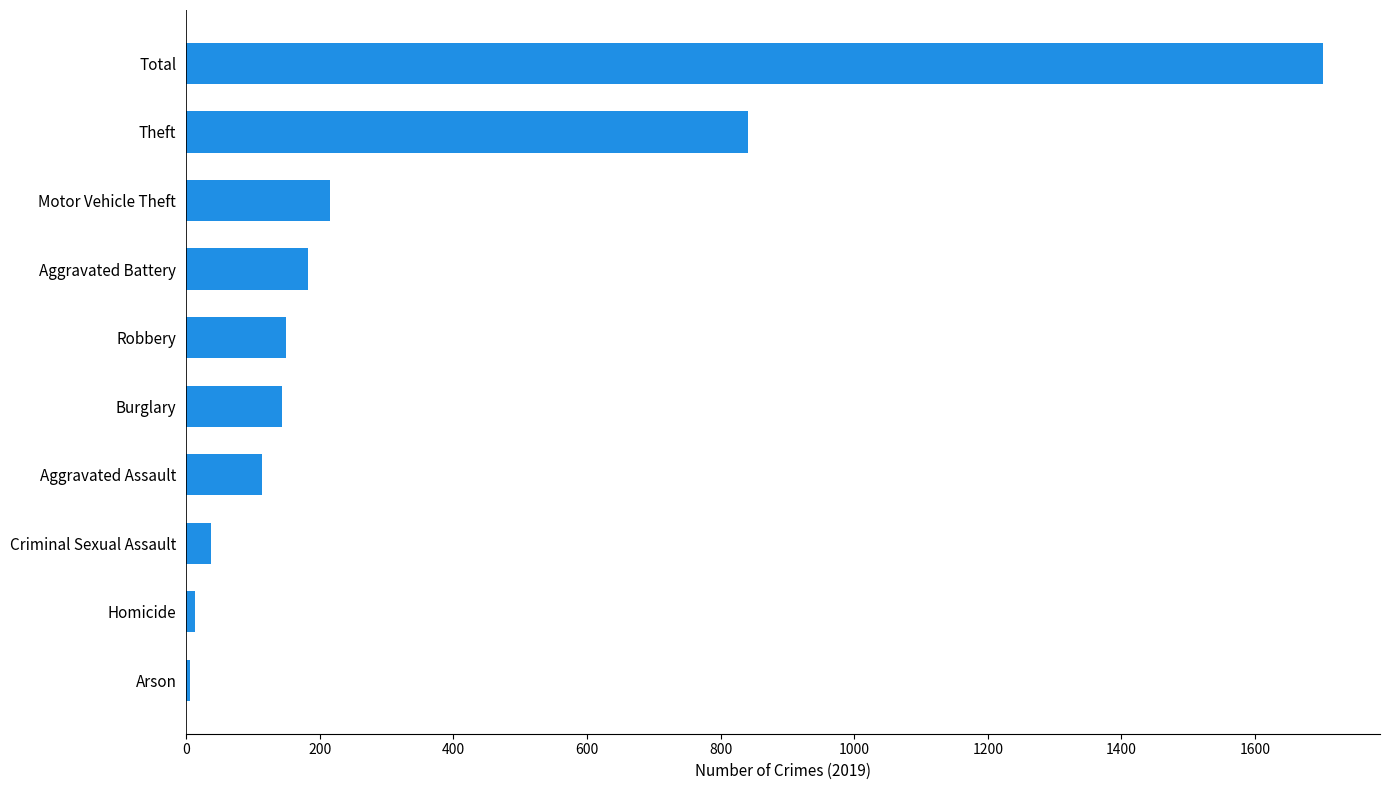

What is the greatest value displayed?

1702